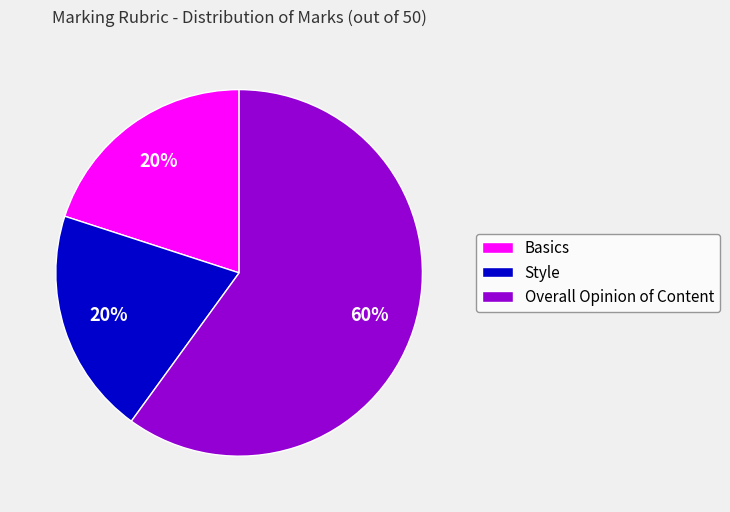

How many slices are in this pie chart?

3